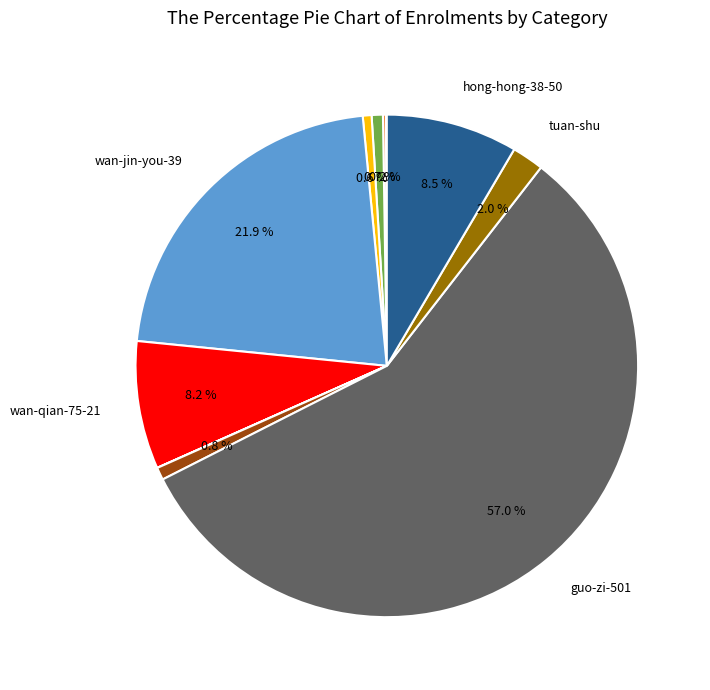

Is there any slice that represents more than half of the pie?

Yes